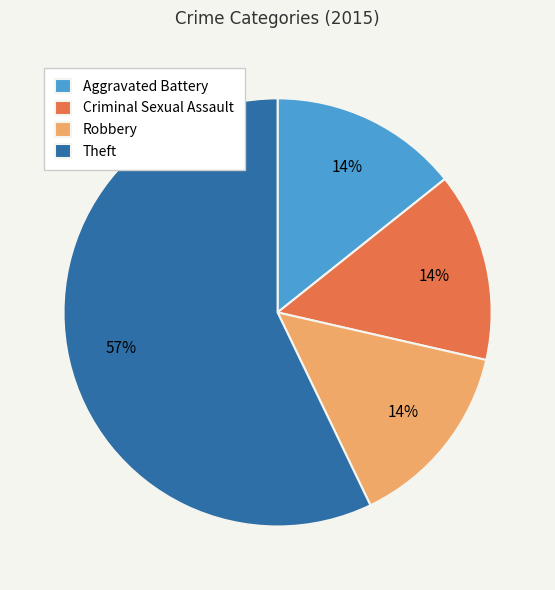

What is the largest slice in the pie chart?

Theft